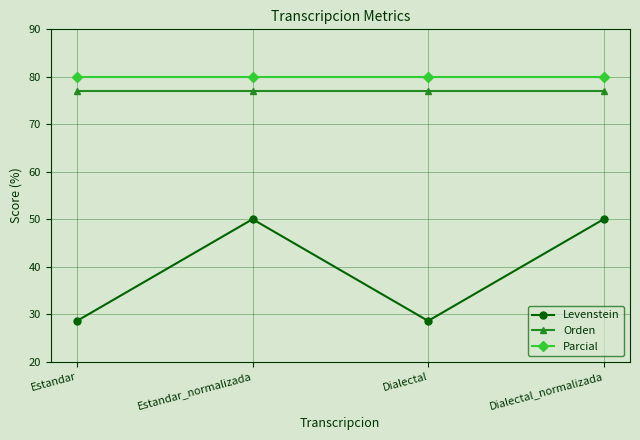

What is the spread (max minus min) of values at Estandar?

51.4